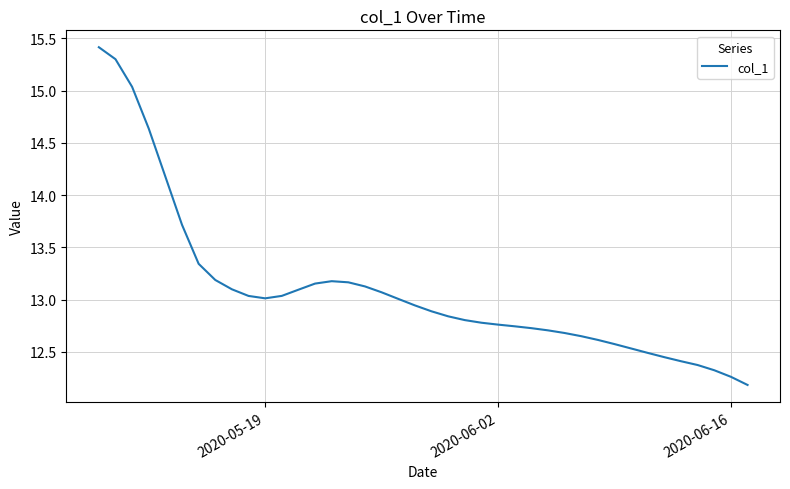

How many lines are shown in the chart?

1